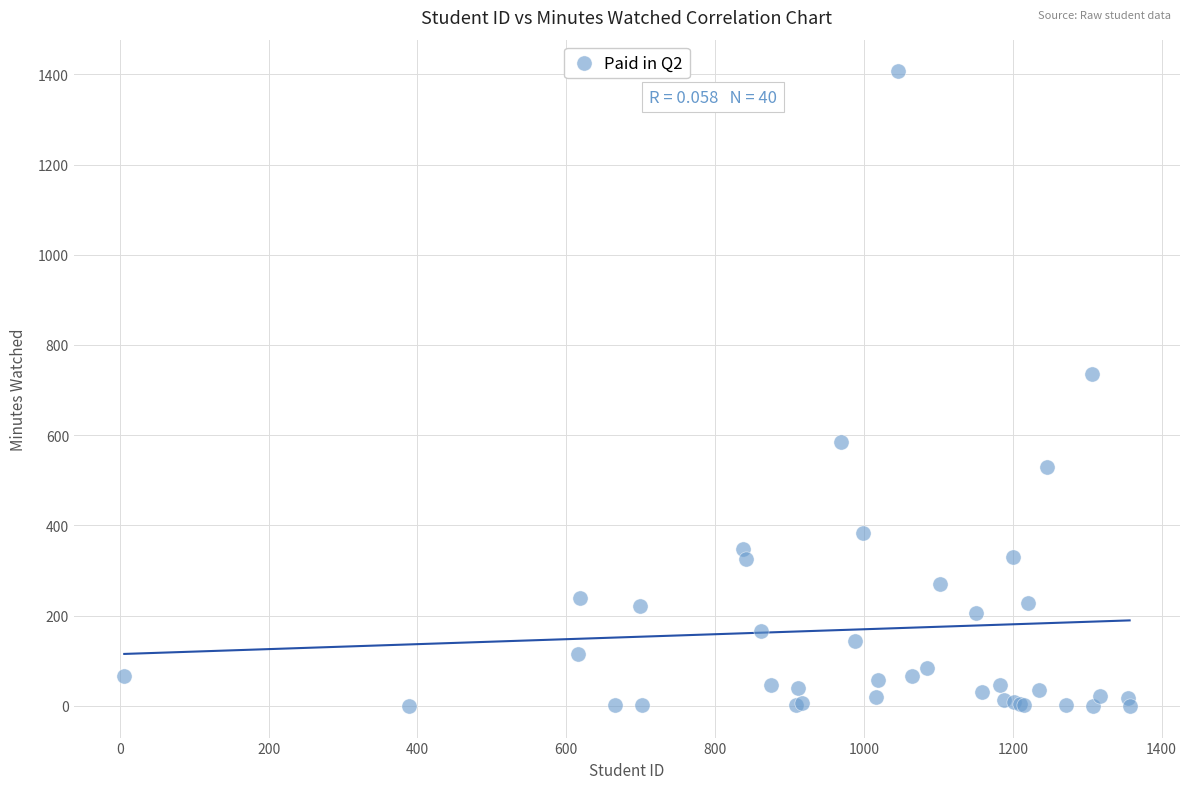

What Y value in the scatter plot is closest to 703?

735.7